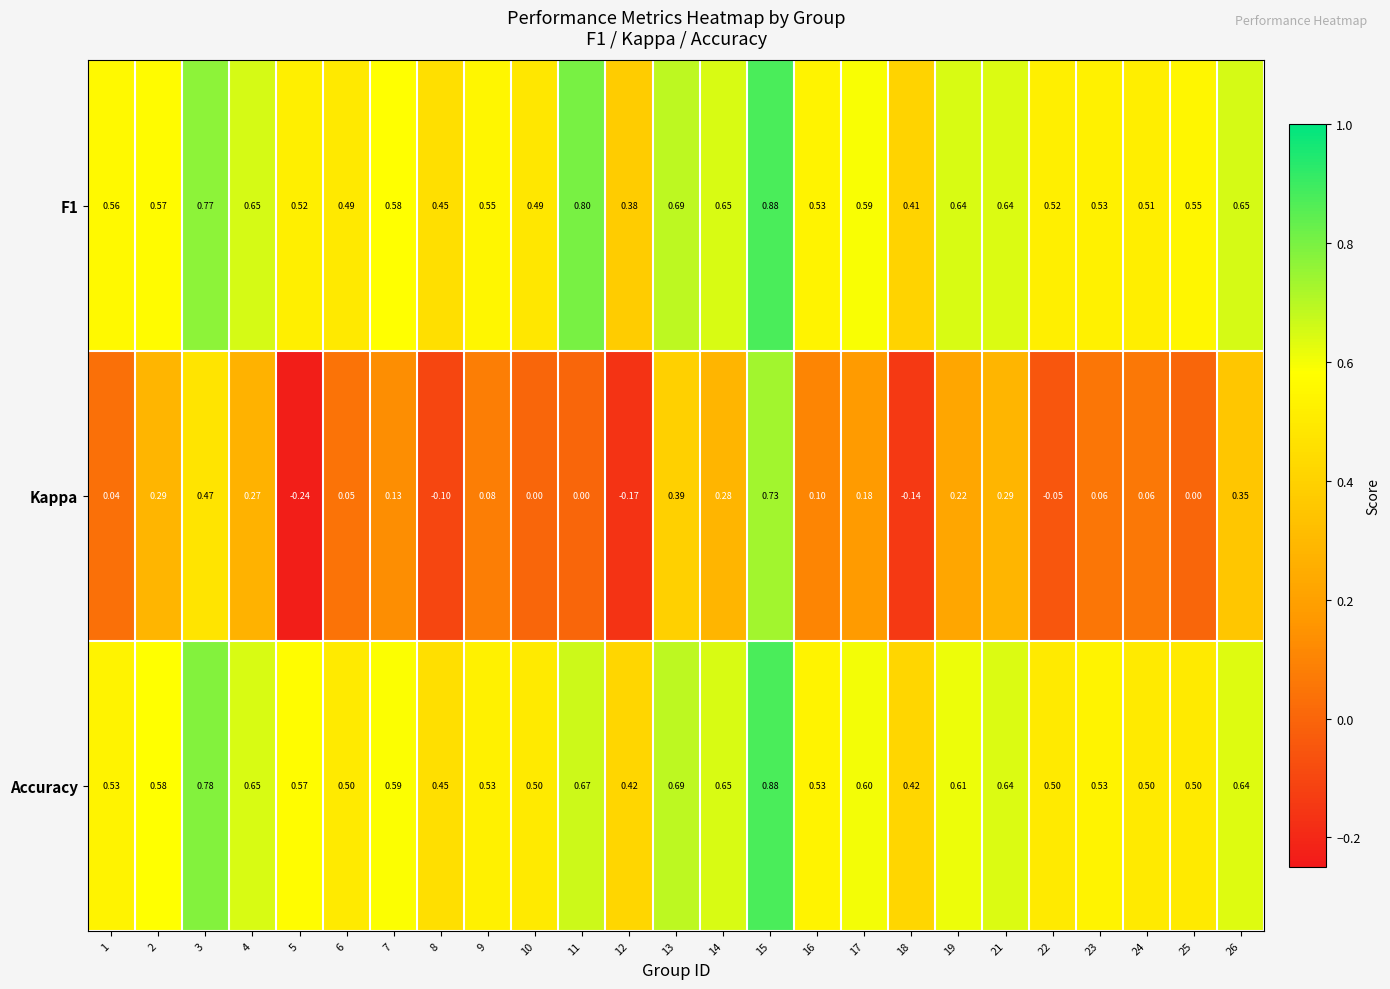

Is the value of Accuracy at 26 greater than the value of Kappa at 26?

Yes